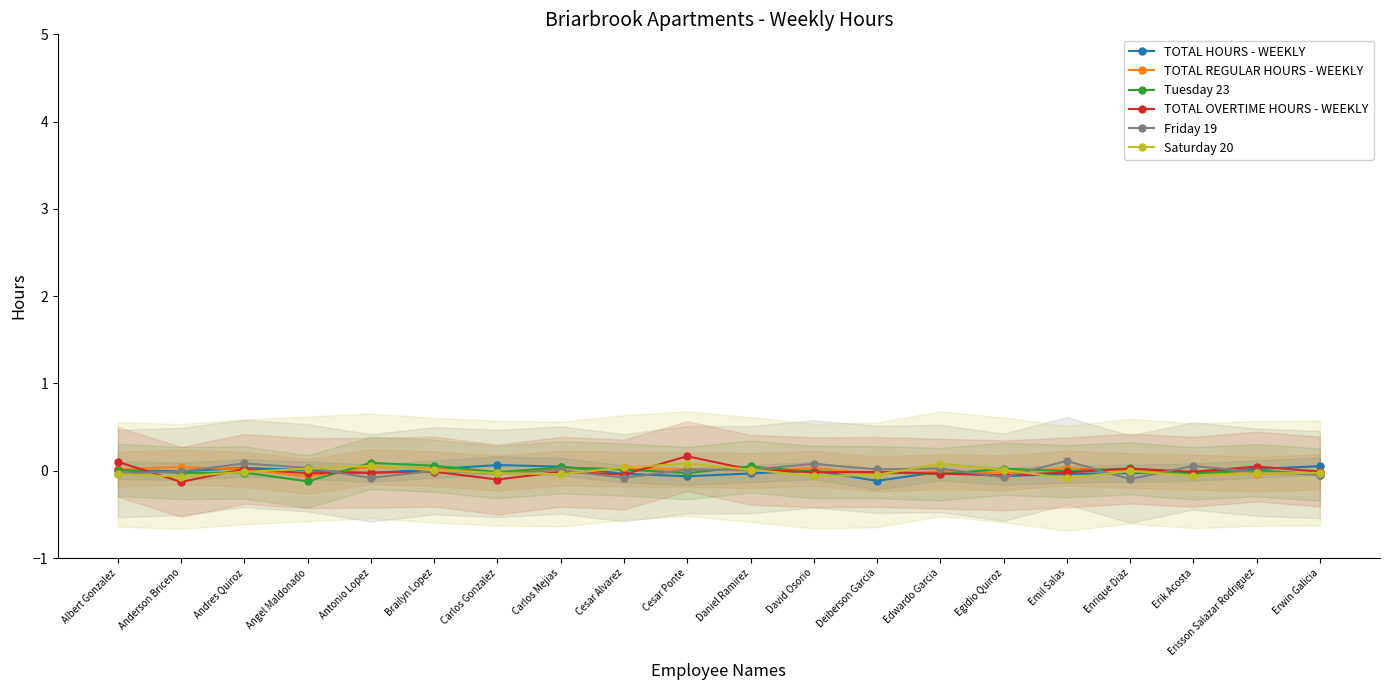

True or false: Friday 19 has a value of -0.0 at Erwin Galicia.

True